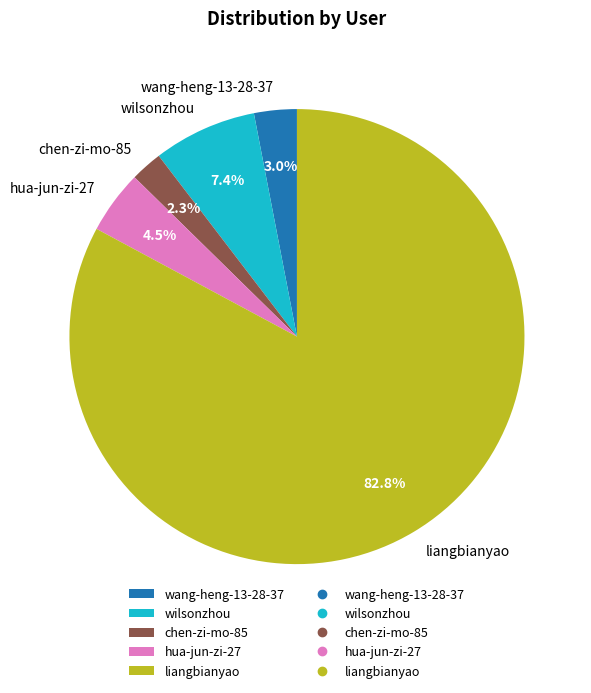

Is liangbianyao the majority of the pie?

Yes